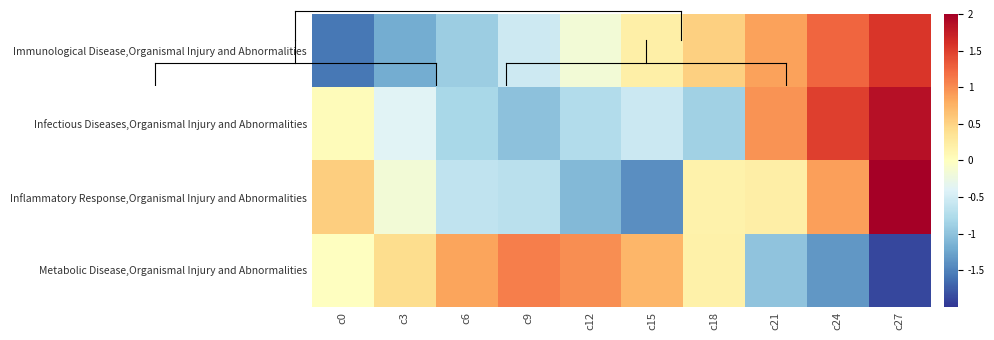

Reading left to right, extract all data points from this chart.

Immunological Disease,Organismal Injury and Abnormalities: c0=-1.6	c3=-1.2	c6=-0.9	c9=-0.5	c12=-0.2	c15=0.2	c18=0.5	c21=0.9	c24=1.2	c27=1.5
Infectious Diseases,Organismal Injury and Abnormalities: c0=0.0	c3=-0.4	c6=-0.8	c9=-1.0	c12=-0.7	c15=-0.6	c18=-0.9	c21=1.0	c24=1.5	c27=1.9
Inflammatory Response,Organismal Injury and Abnormalities: c0=0.5	c3=-0.2	c6=-0.6	c9=-0.7	c12=-1.1	c15=-1.4	c18=0.2	c21=0.2	c24=0.9	c27=2.0
Metabolic Disease,Organismal Injury and Abnormalities: c0=-0.0	c3=0.4	c6=0.9	c9=1.1	c12=1.0	c15=0.7	c18=0.2	c21=-1.0	c24=-1.4	c27=-1.9